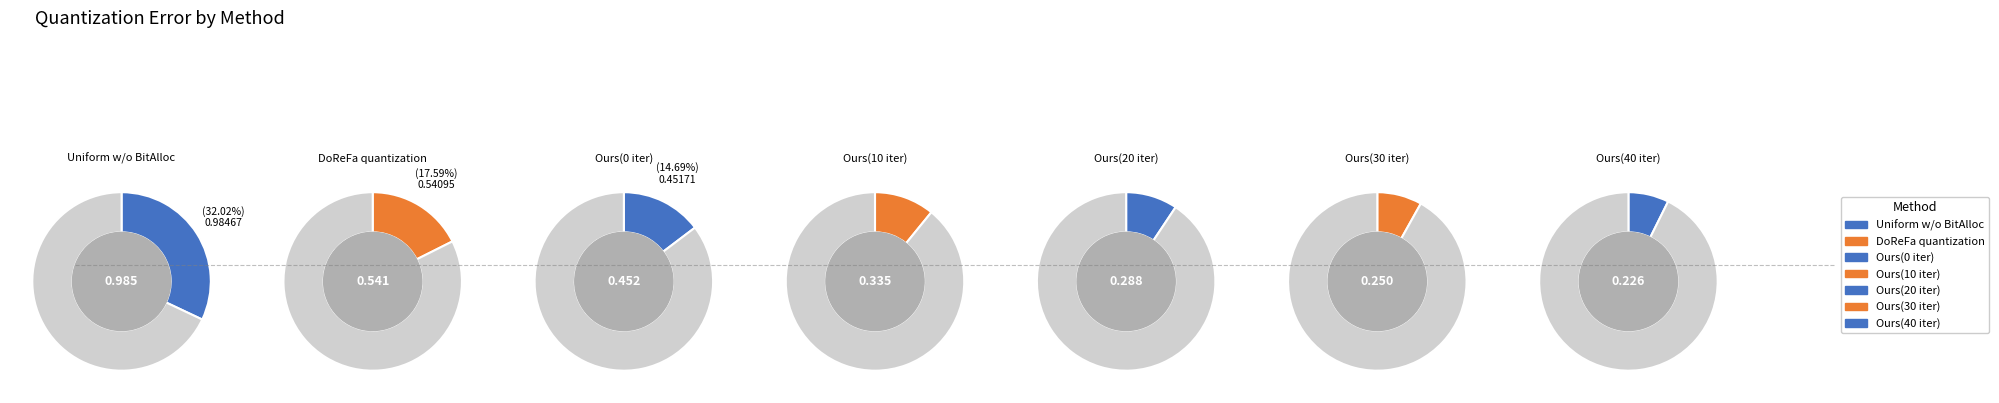

How much of the chart is everything except Ours(40 iter)?

92.7%